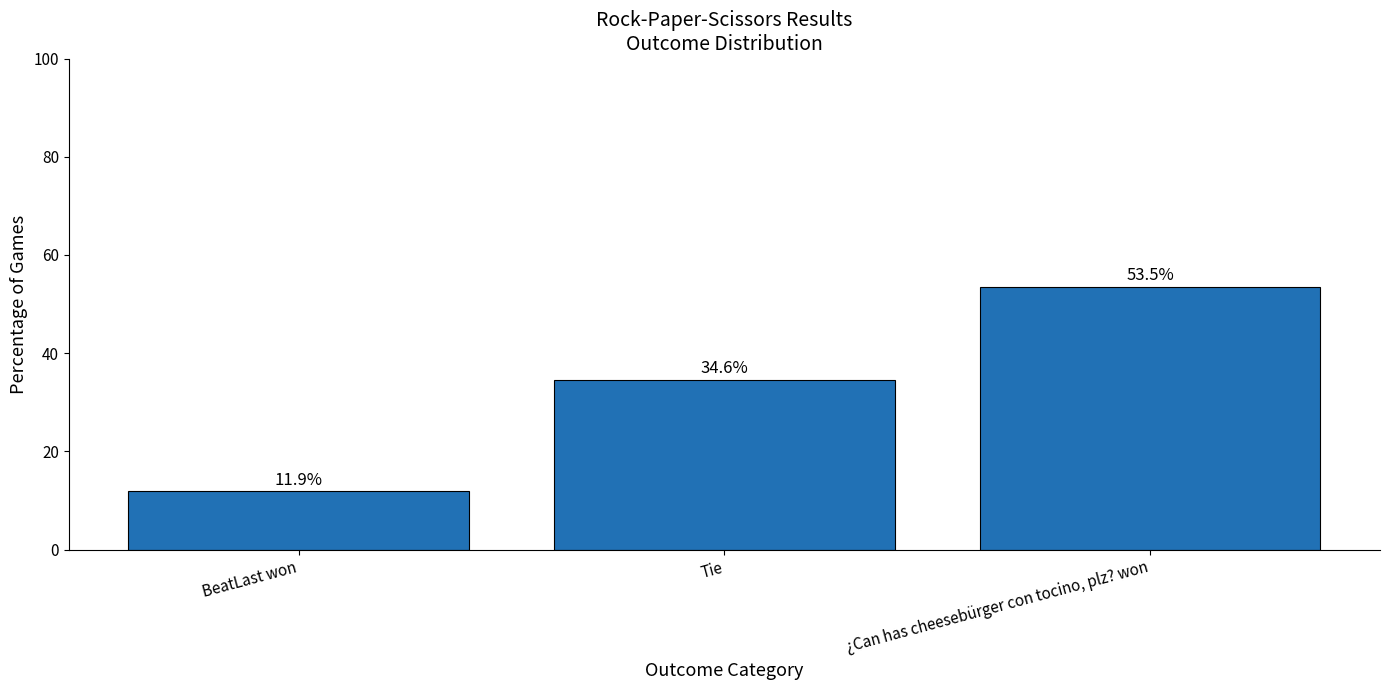

What is the difference between the values at Tie and ¿Can has cheesebürger con tocino, plz? won?

18.9